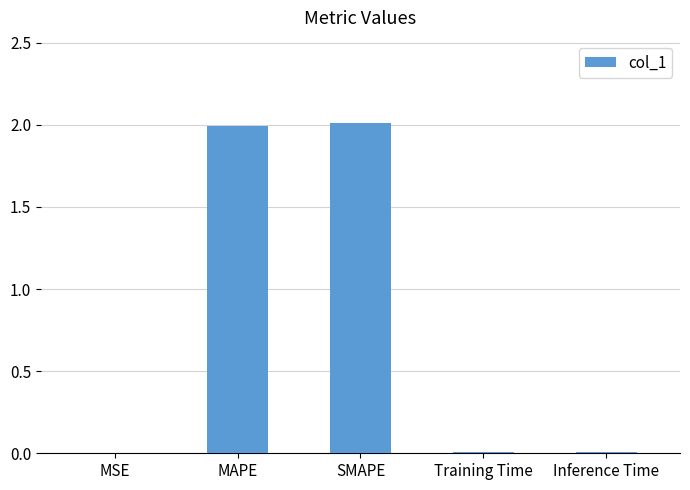

Are the bars horizontal?

No